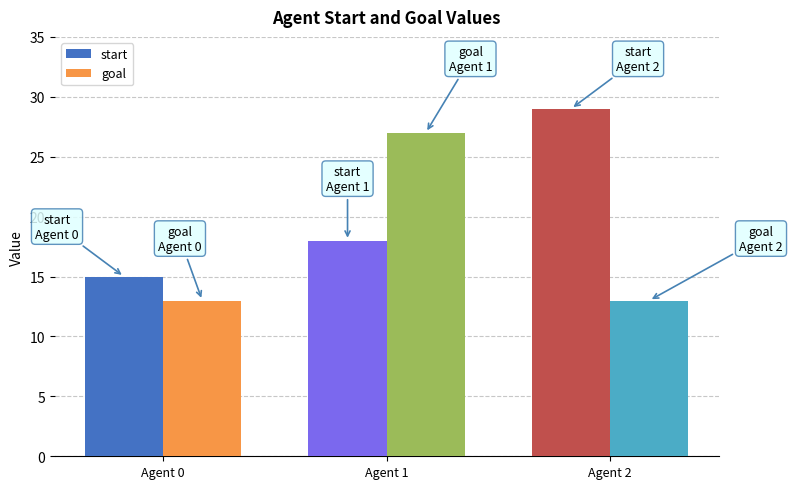

What is the smallest value displayed?

13